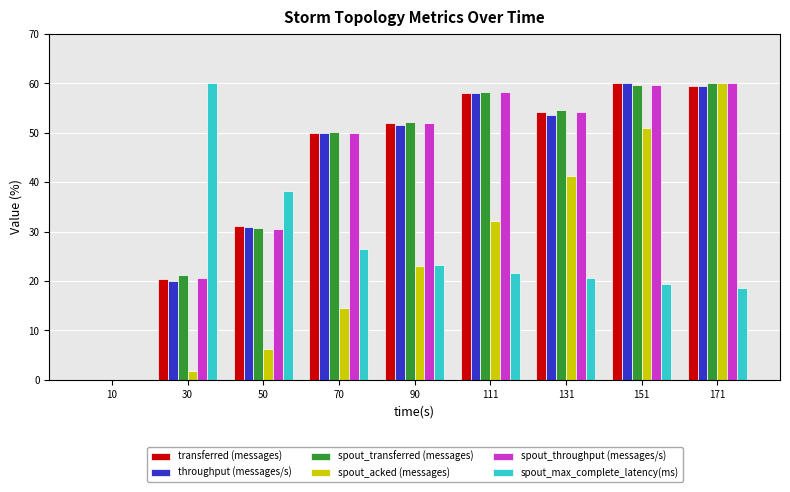

How many values in spout_max_complete_latency(ms) are above zero?

8